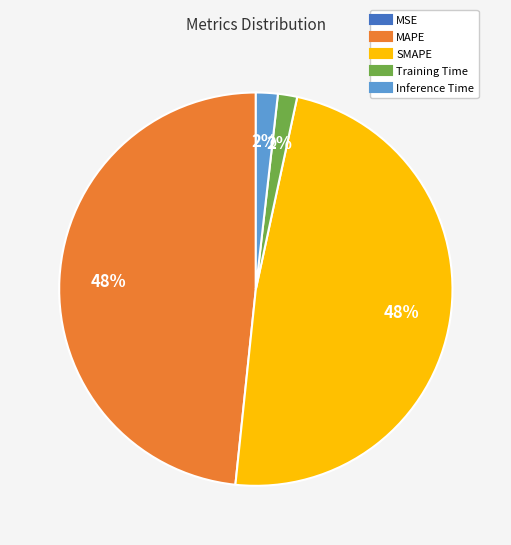

To the nearest percent, what percentage of the pie is Inference Time?

2%